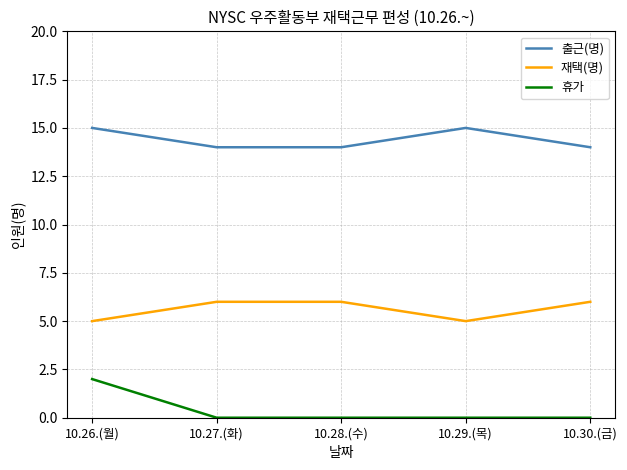

At how many categories does at least one series exceed 13?

5